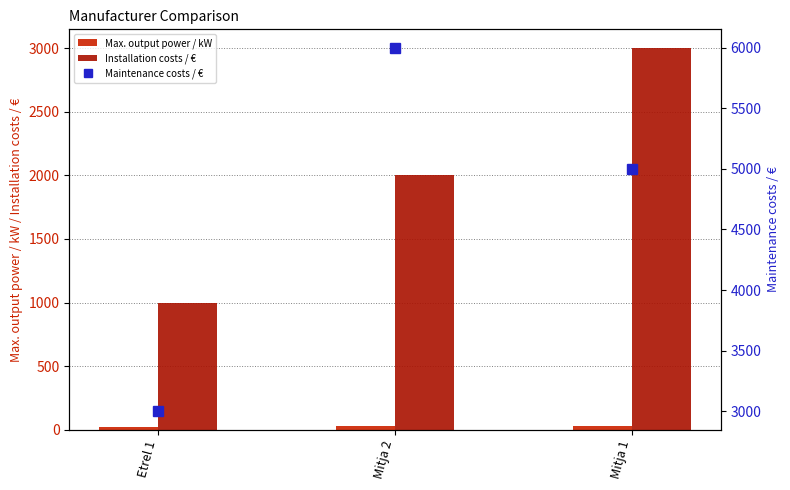

Reading left to right, list all the values displayed in this chart.

Max. output power / kW: 22	30	25
Installation costs / €: 1000	2000	3000
Maintenance costs / €: 3000	6000	5000